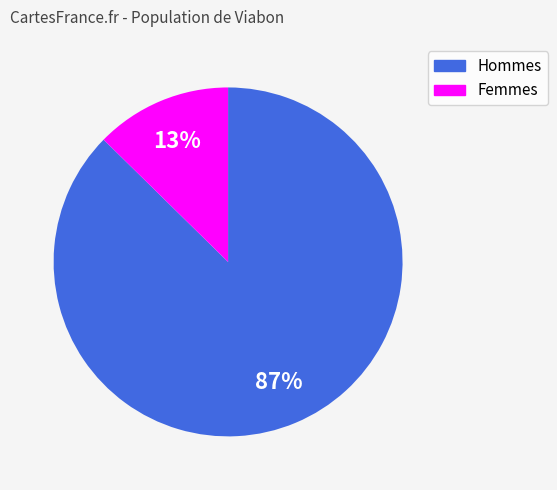

Does any single category account for the majority?

Yes